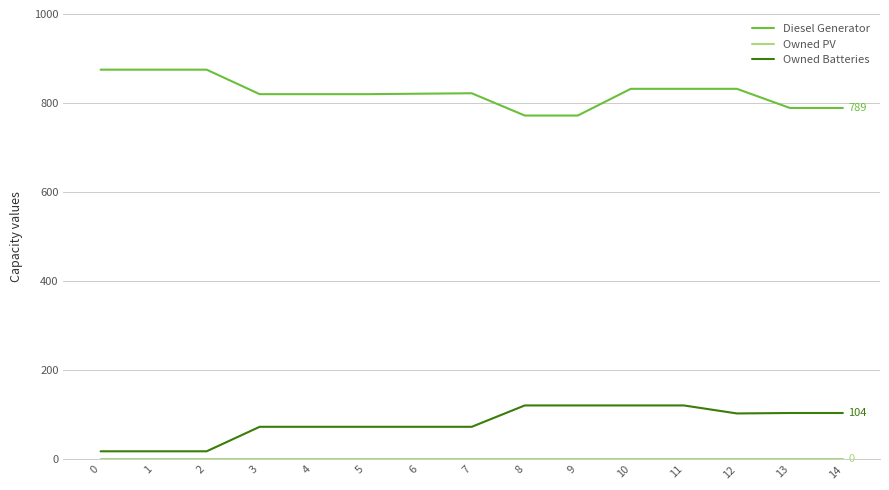

Is the value of Diesel Generator at 6 greater than the value of Owned Batteries at 1?

Yes